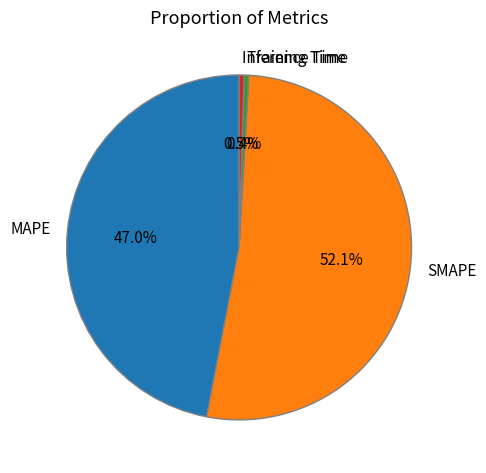

Is it true that SMAPE is 52% of the pie?

True